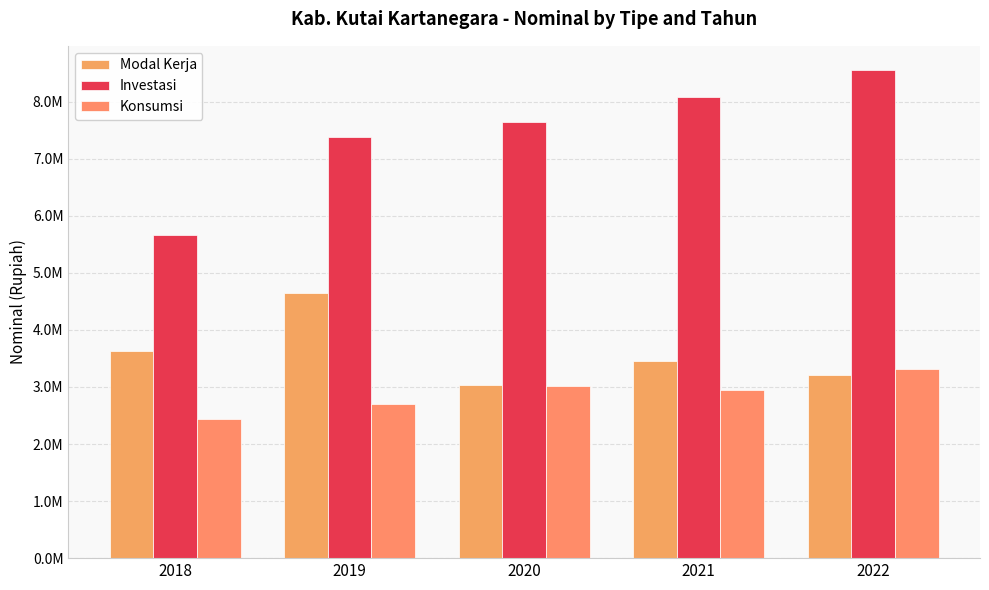

List the series in order of their peak value, highest first.

Investasi, Modal Kerja, Konsumsi